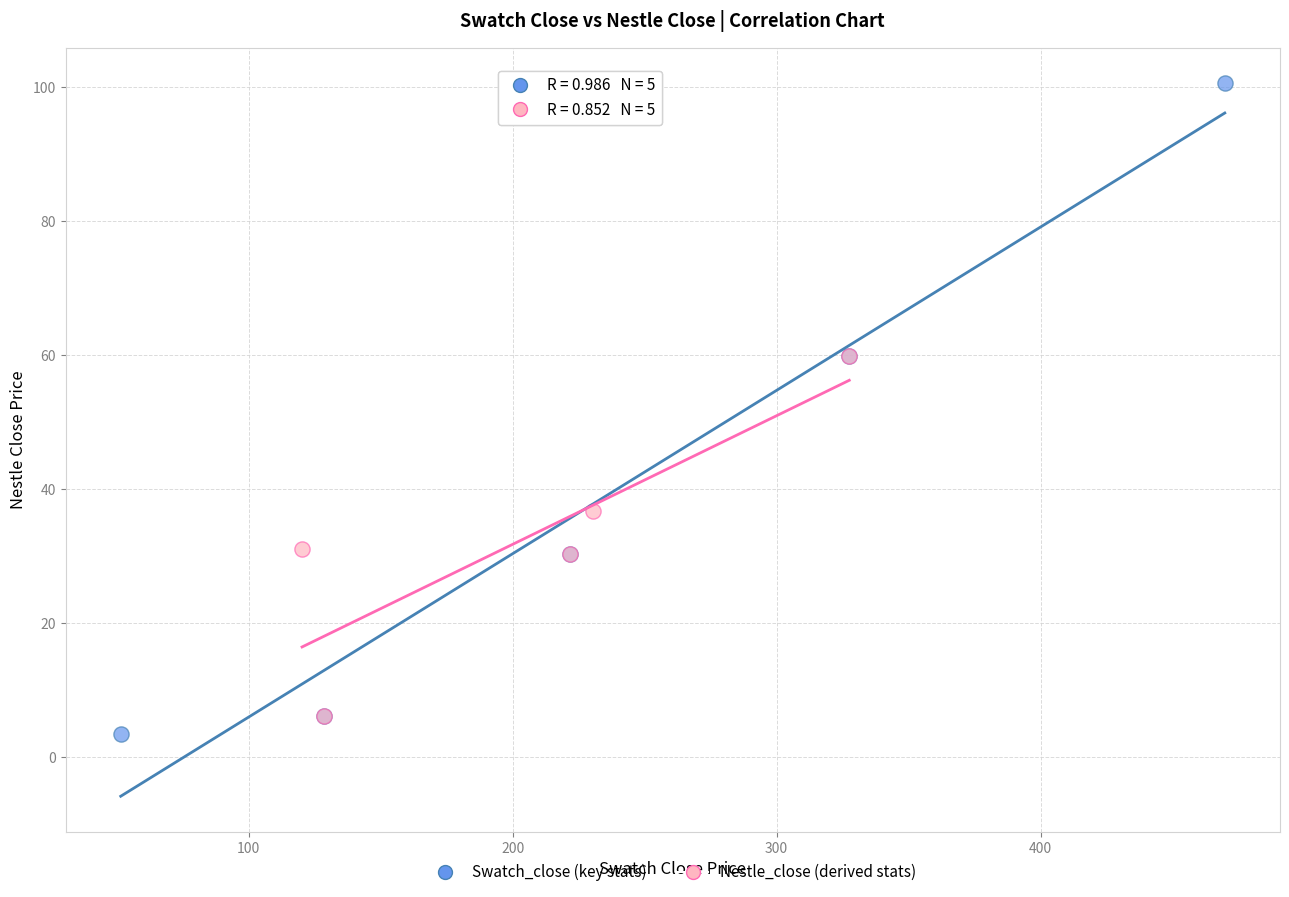

Which series contains the highest Y value?

Swatch_close (key stats)